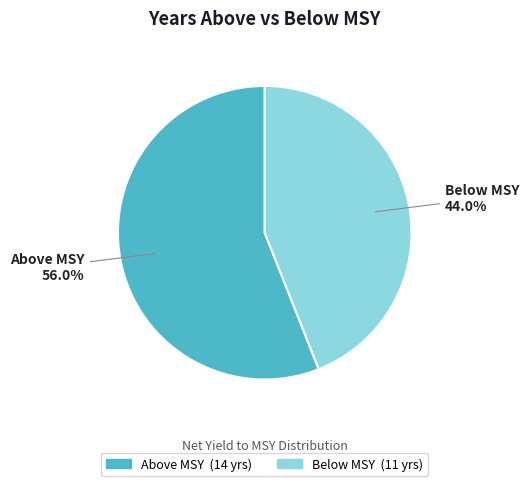

Does any single category account for the majority?

Yes